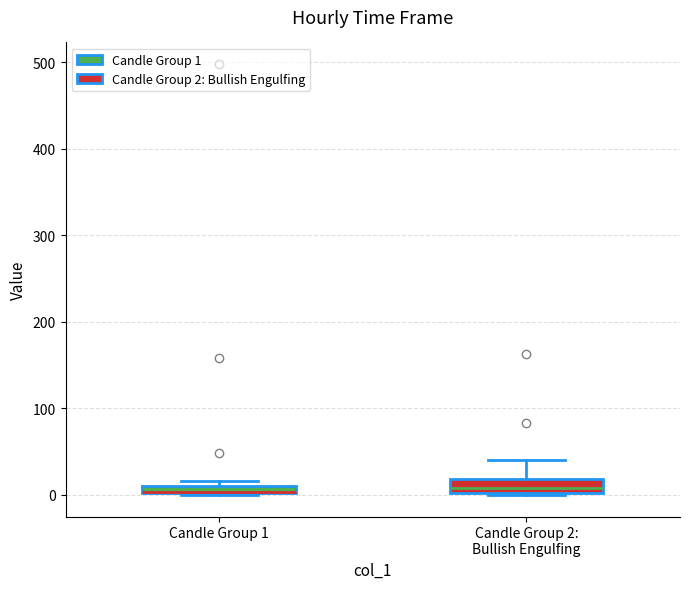

Where is the upper edge of the box for Candle Group 2: Bullish Engulfing on the y-axis? The values are not printed on the chart, so give them approximately, as read against the axis.

20